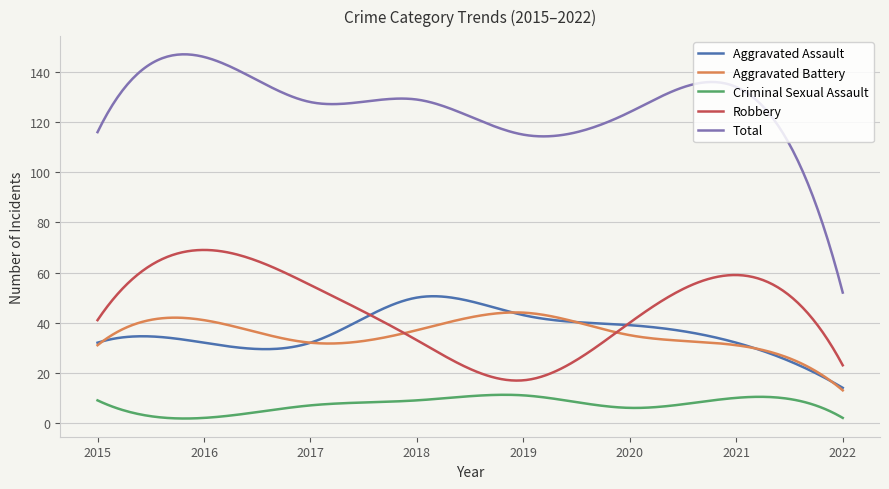

What is the sum of all Aggravated Assault values?

10880.7